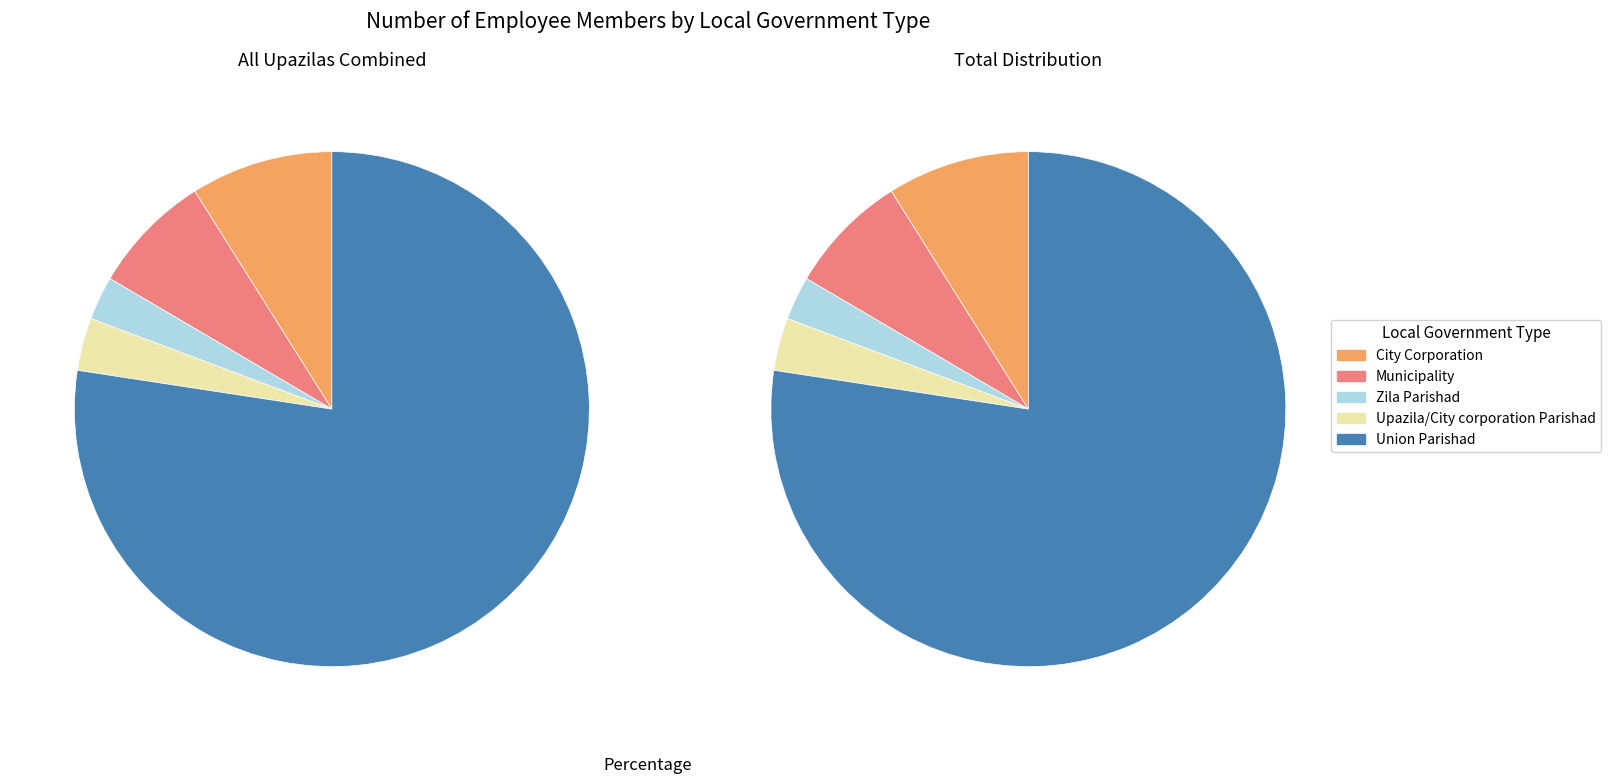

What percentage is the City Corporation slice, to the nearest percent?

9%